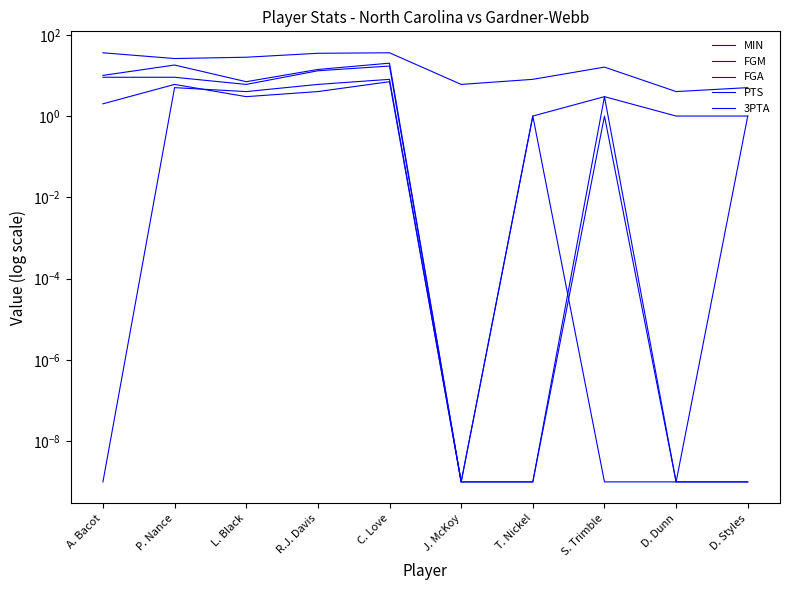

The FGA series shows 9.0 at P. Nance. True or false?

True